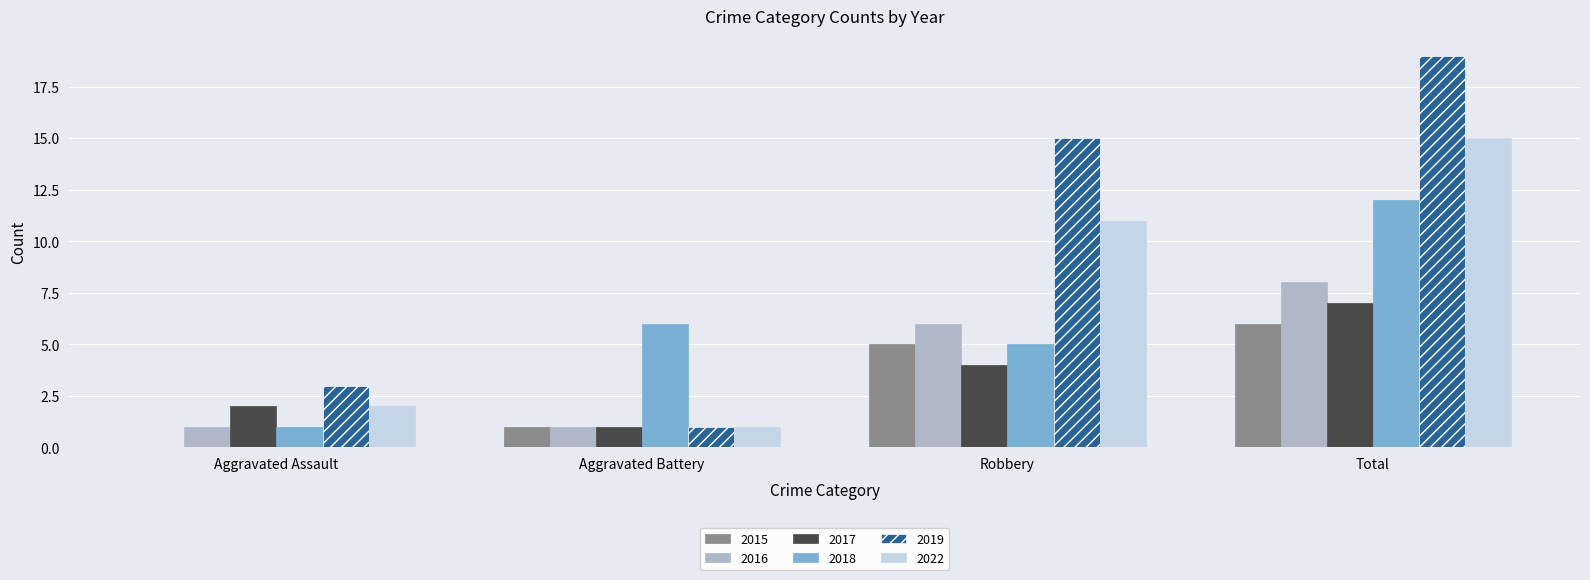

What are all the series names shown in the legend?

2015, 2016, 2017, 2018, 2019, 2022